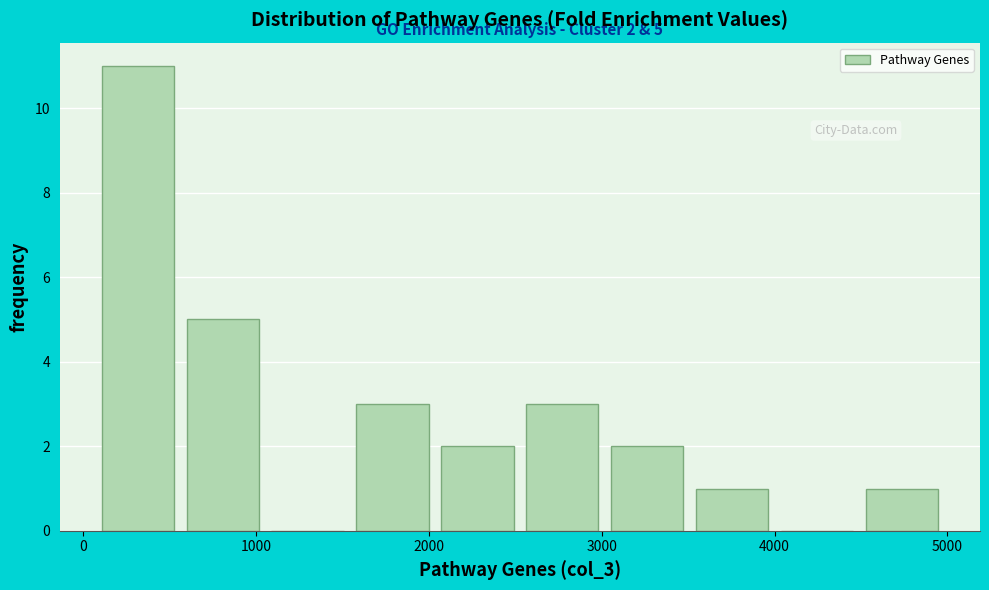

Which range on the x-axis has the tallest bar?

100 to 600